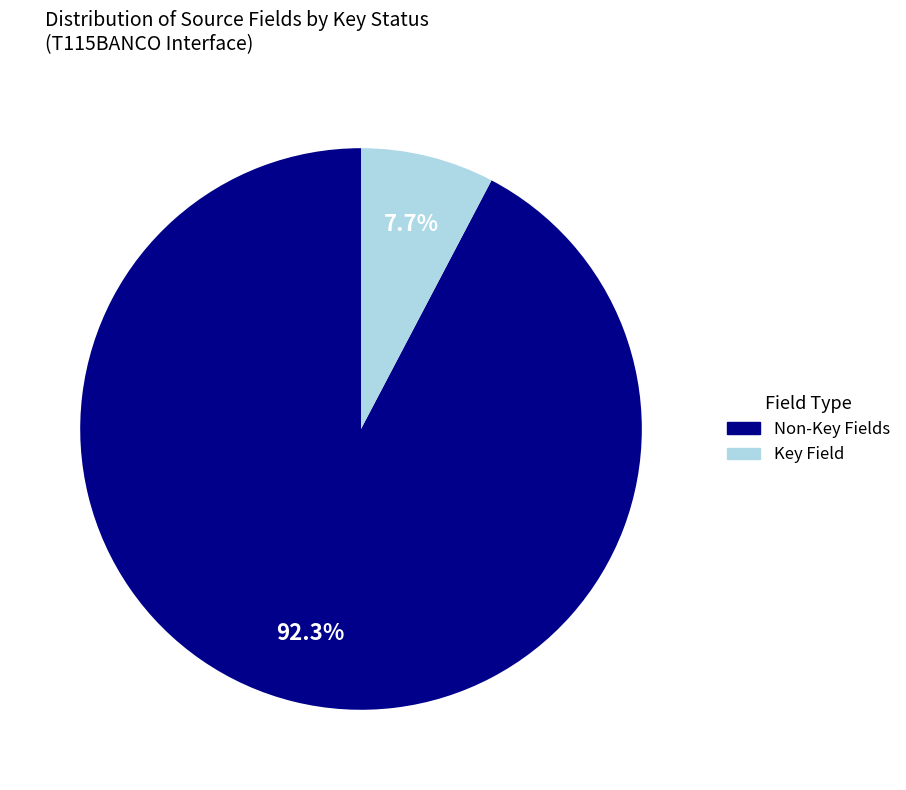

Does any single category account for the majority?

Yes